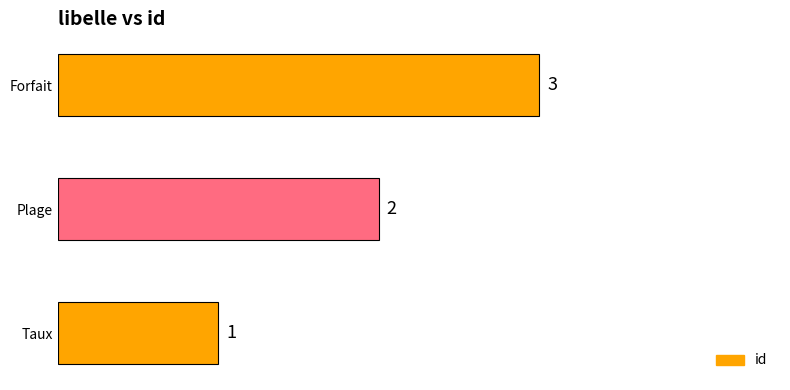

How many categories are shown in the chart?

3